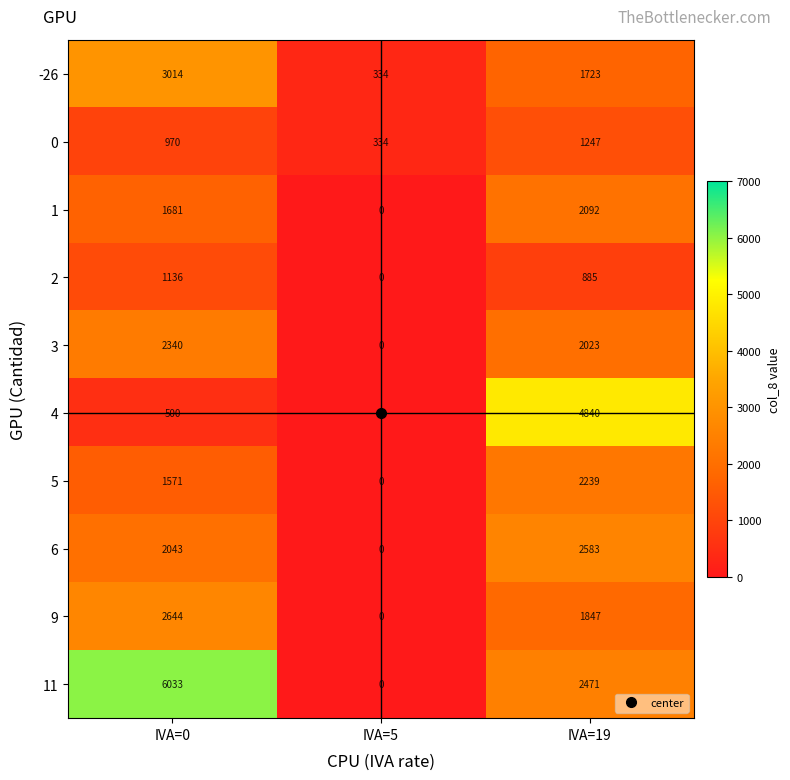

Is the value of 5 at IVA=19 greater than the value of 3 at IVA=19?

Yes